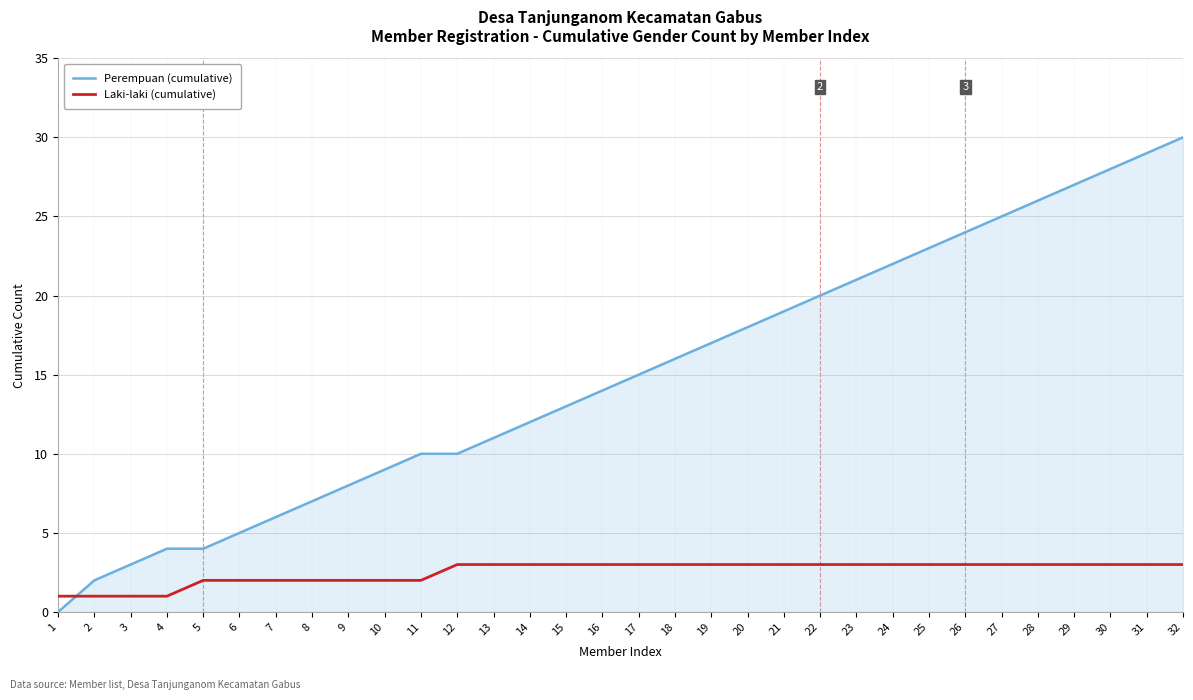

Read the Laki-laki (cumulative) value at 32.

3